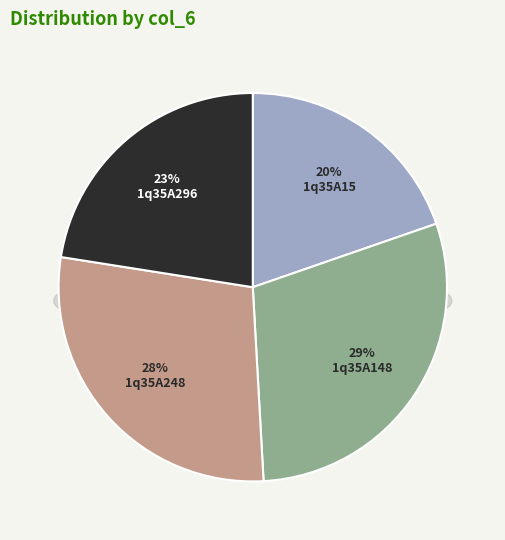

True or false: 1q35A248 accounts for 28% of the total.

True